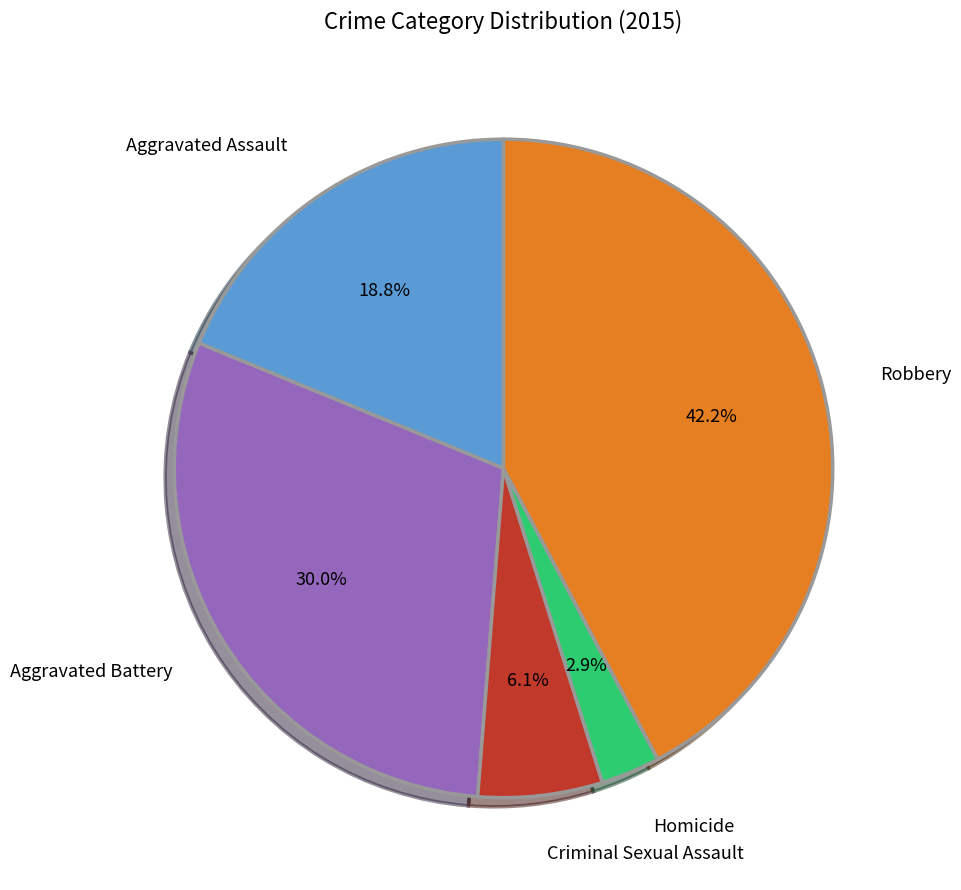

Which slice is the smallest?

Homicide